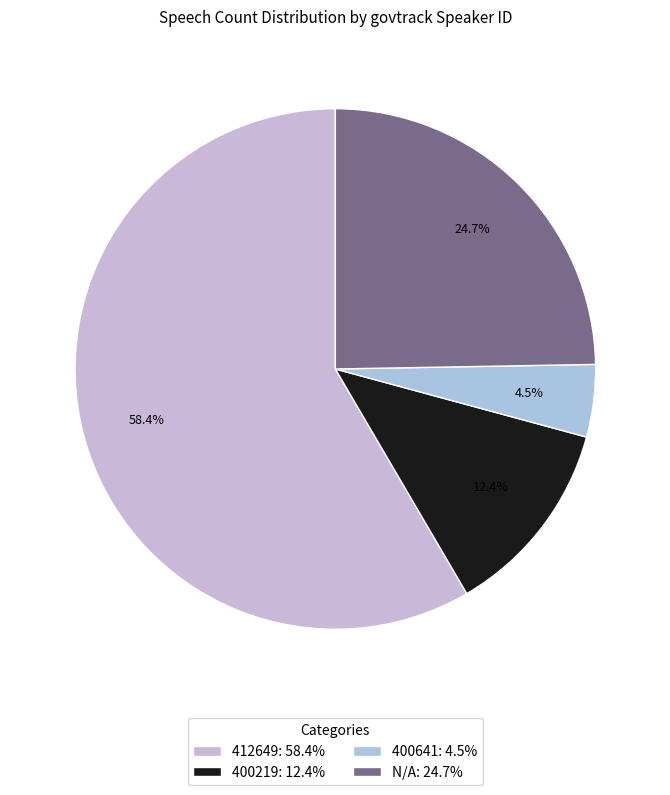

What portion of the pie excludes 400219?

87.6%